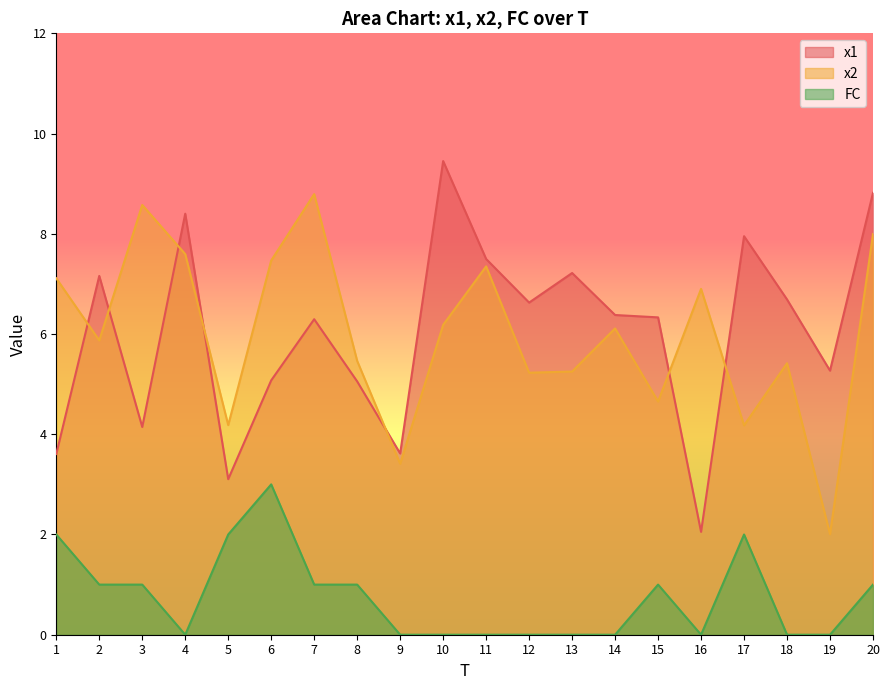

At which label does x2 first exceed 6?

1